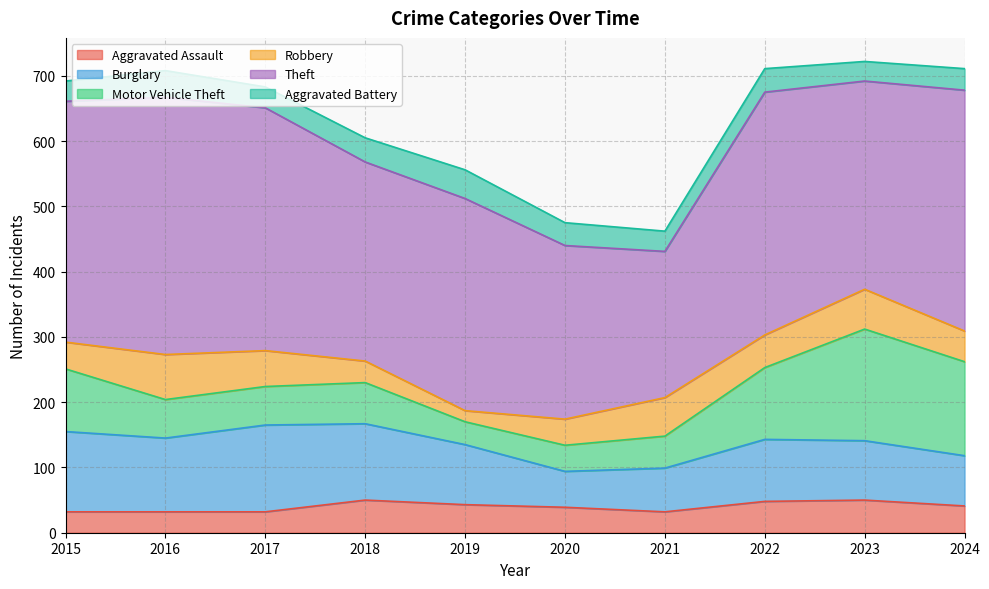

Reading left to right, list all the values displayed in this chart.

Aggravated Assault: 32	32	32	50	43	39	32	48	50	41
Burglary: 123	113	133	117	92	55	67	95	91	77
Motor Vehicle Theft: 96	59	59	63	35	40	49	110	171	144
Robbery: 41	69	55	33	17	40	59	50	61	47
Theft: 369	394	372	305	325	266	224	372	319	369
Aggravated Battery: 31	41	32	37	44	35	31	36	30	33